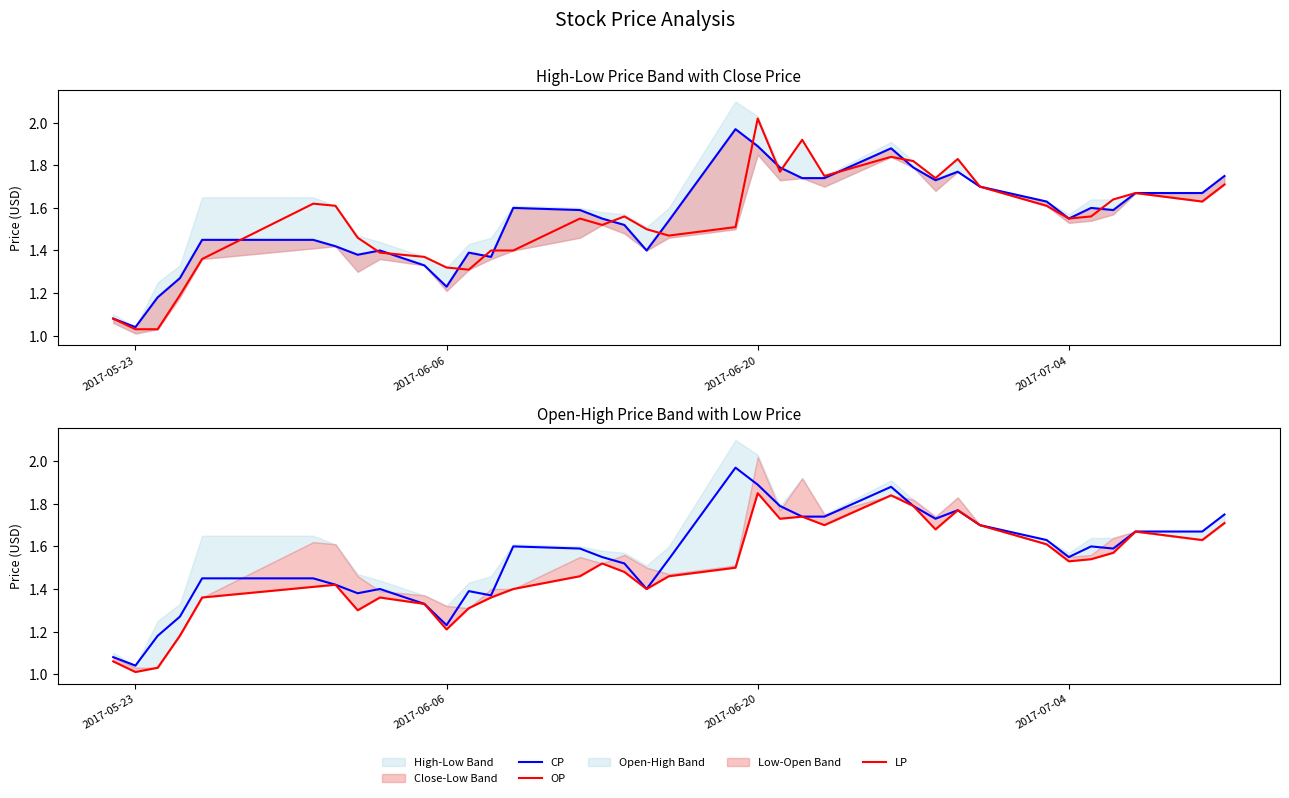

What is the sum of all CP values?

55.6